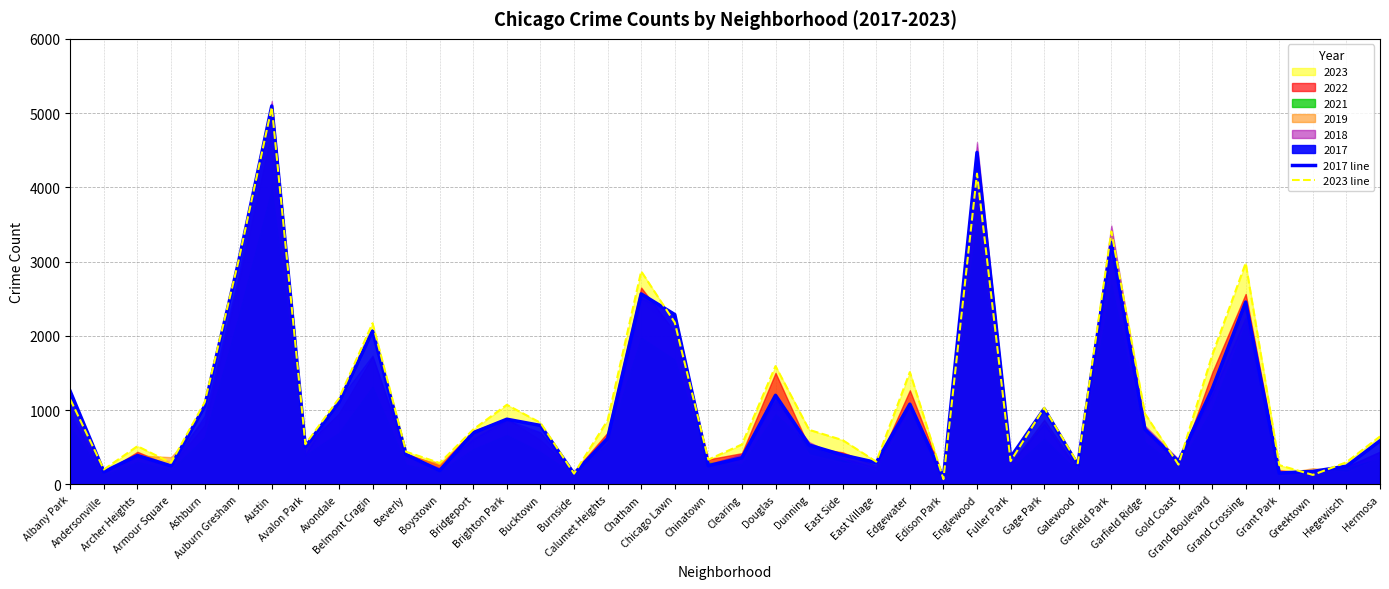

What is the maximum value shown in the chart?

5096